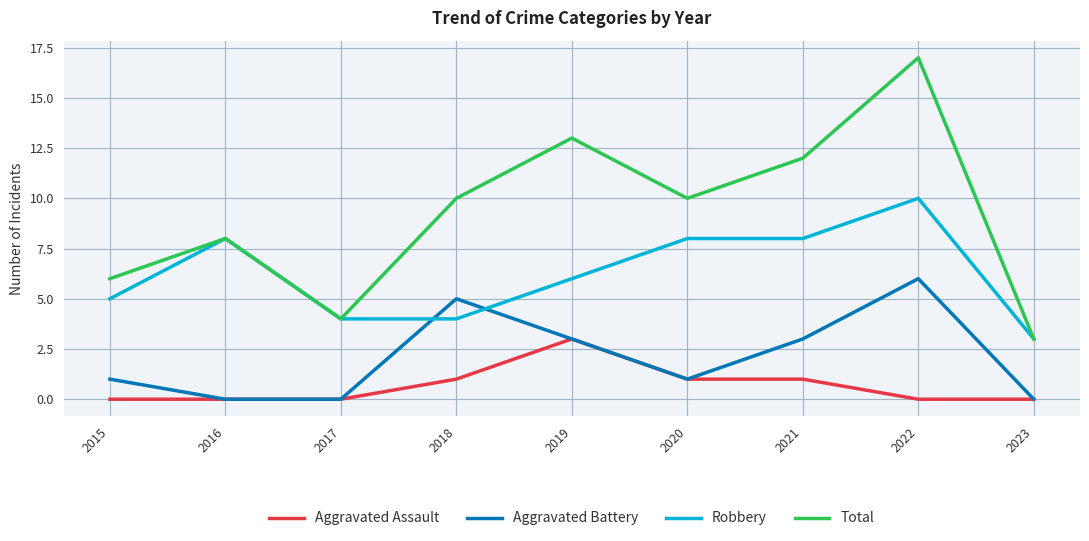

What is the average value of the Aggravated Battery series?

2